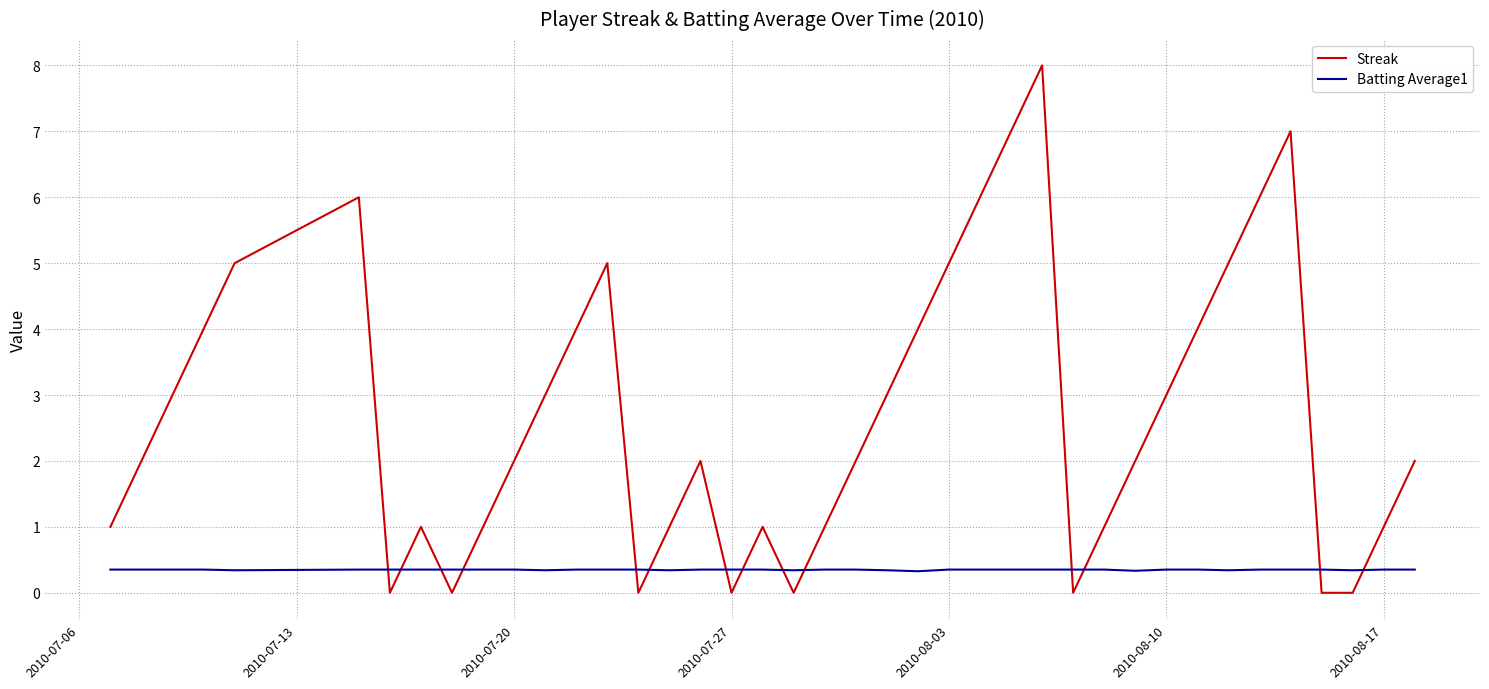

What are all the series names shown in the legend?

Streak, Batting Average1